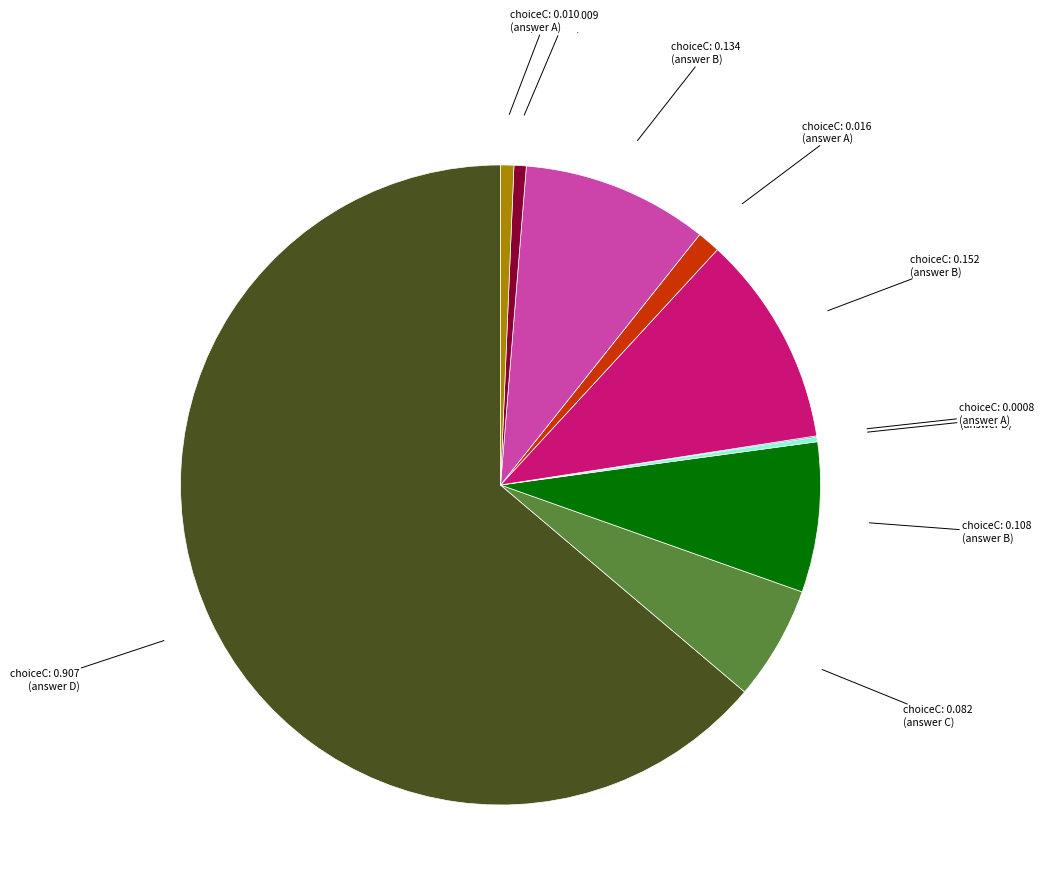

Is there any slice that represents more than half of the pie?

Yes